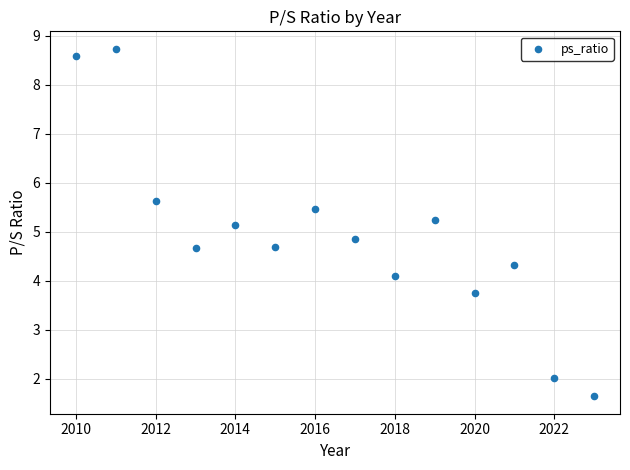

What is the range of X values (max minus min)?

13.0